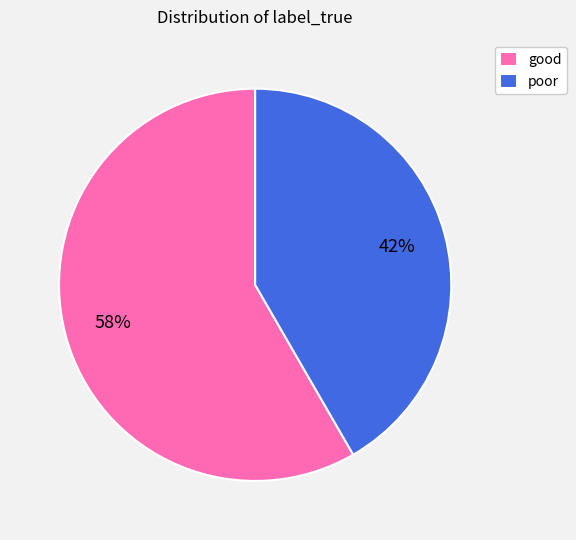

Is poor the majority of the pie?

No